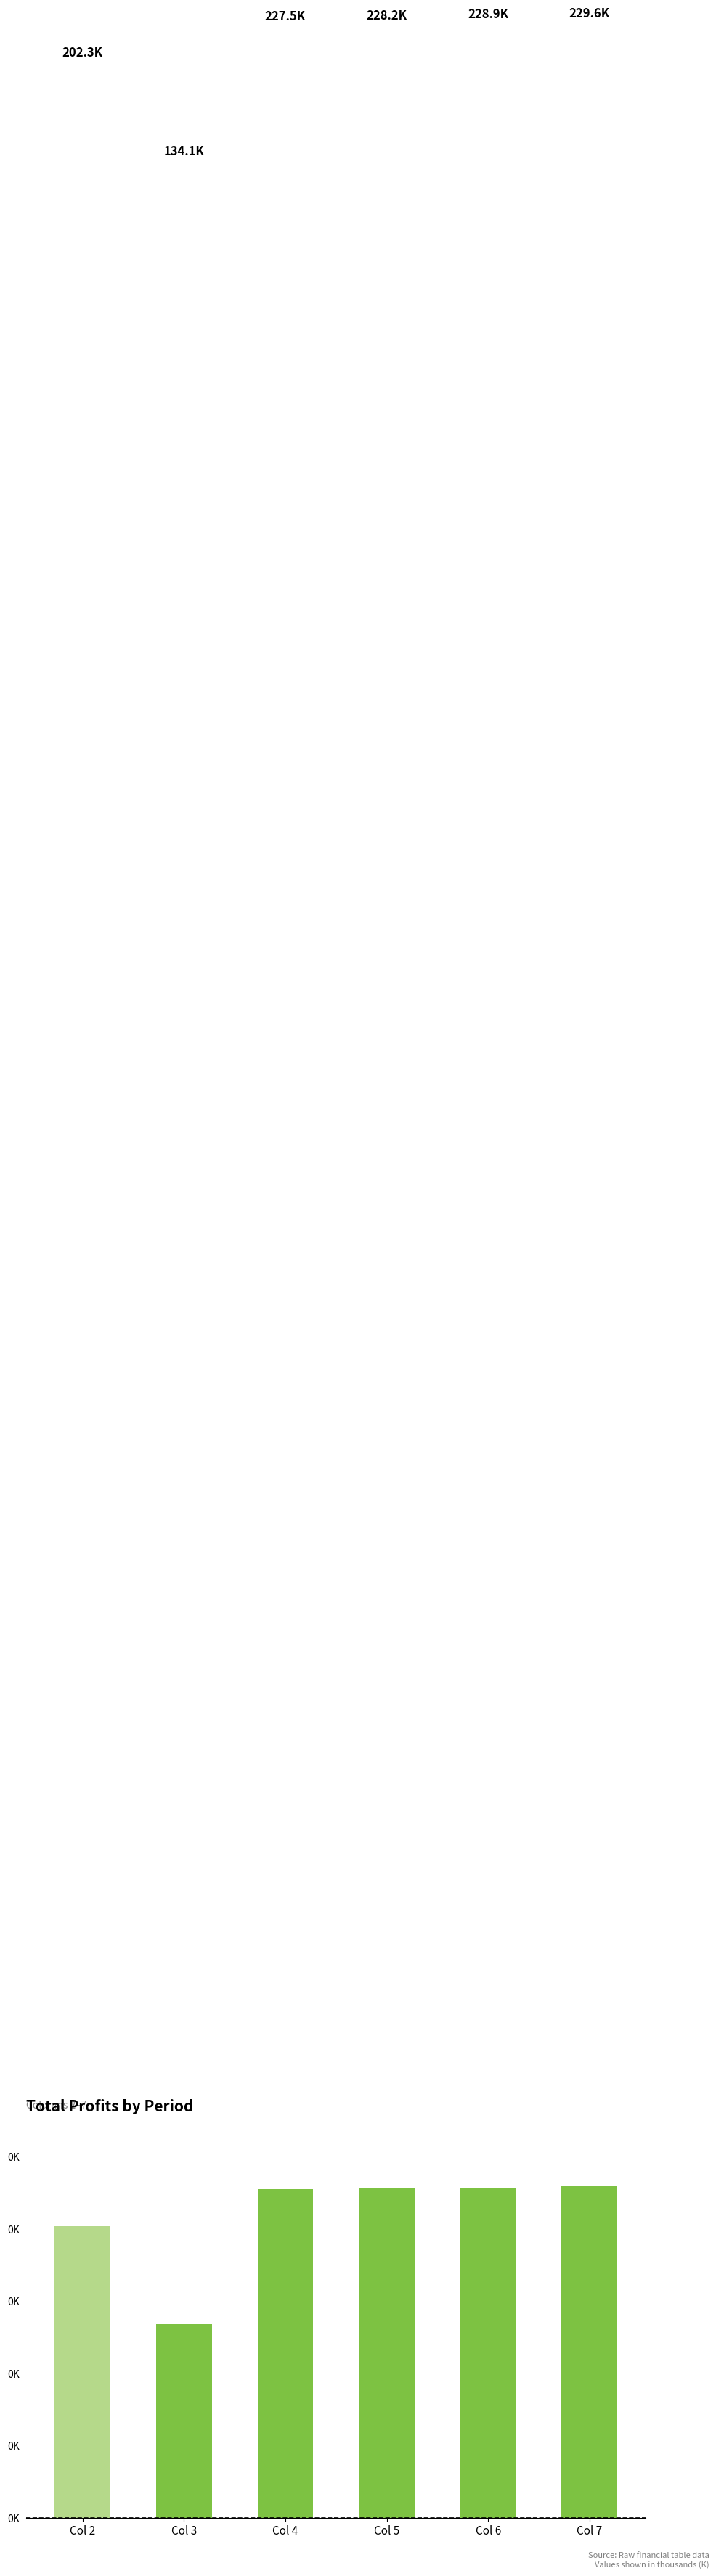

Are the bars horizontal?

No